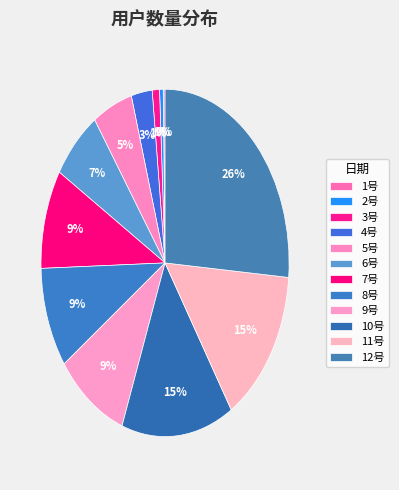

To the nearest percent, what is the average slice percentage?

8%